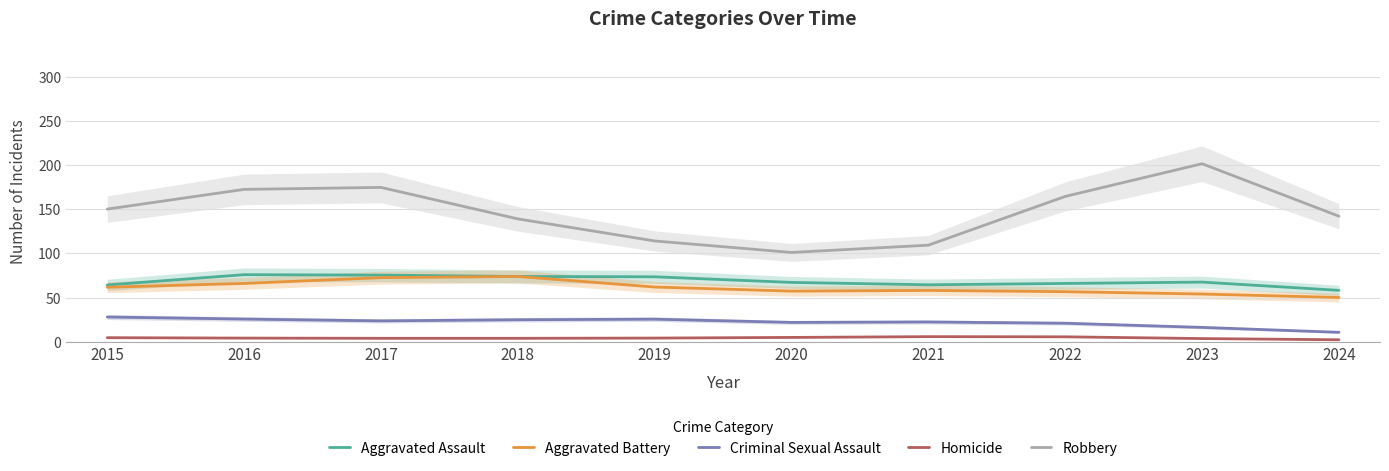

Is the value of Robbery at 2022 greater than the value of Homicide at 2022?

Yes